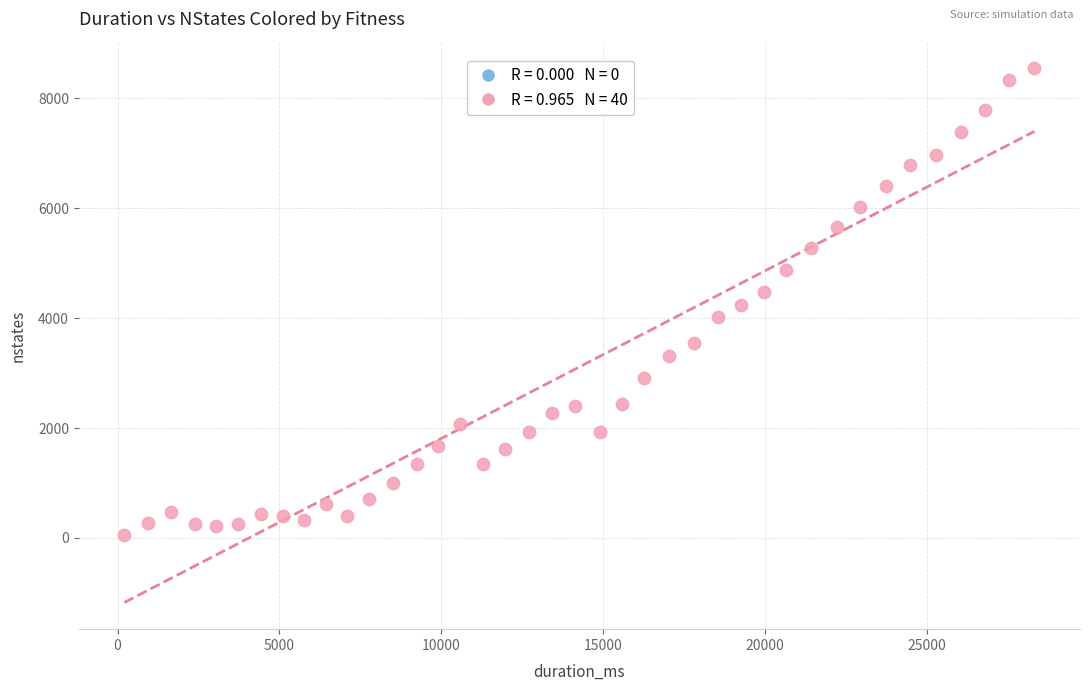

What is the range of Y values (max minus min)?

8496